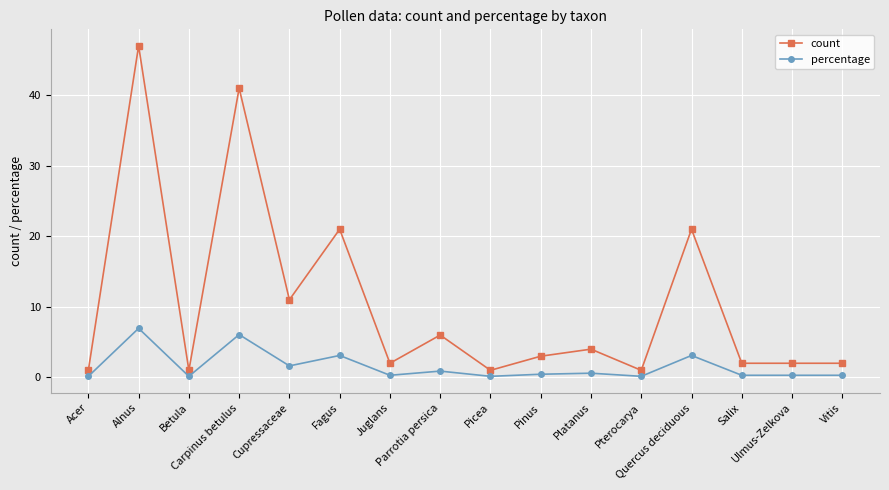

What is the minimum value shown in the chart?

0.1